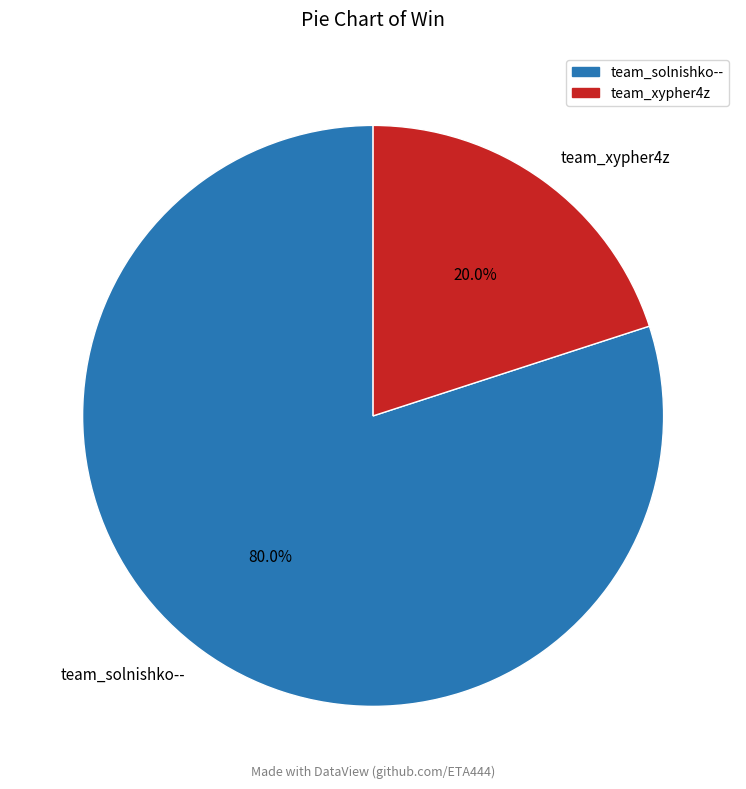

Is there any slice that represents more than half of the pie?

Yes